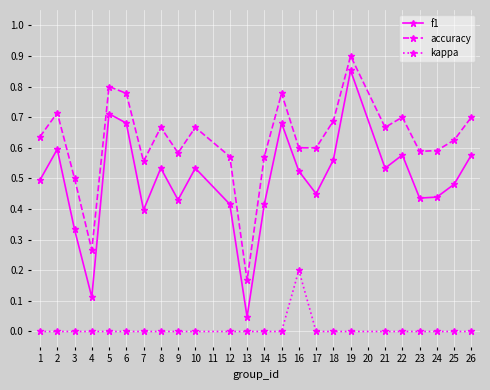

List the series in order of their peak value, highest first.

accuracy, f1, kappa